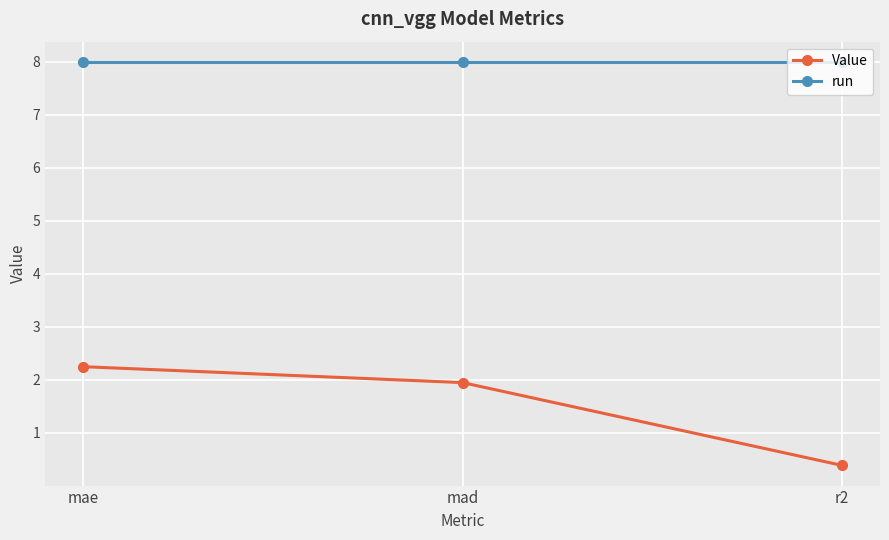

What is the sum of the run values at mae and mad?

16.0